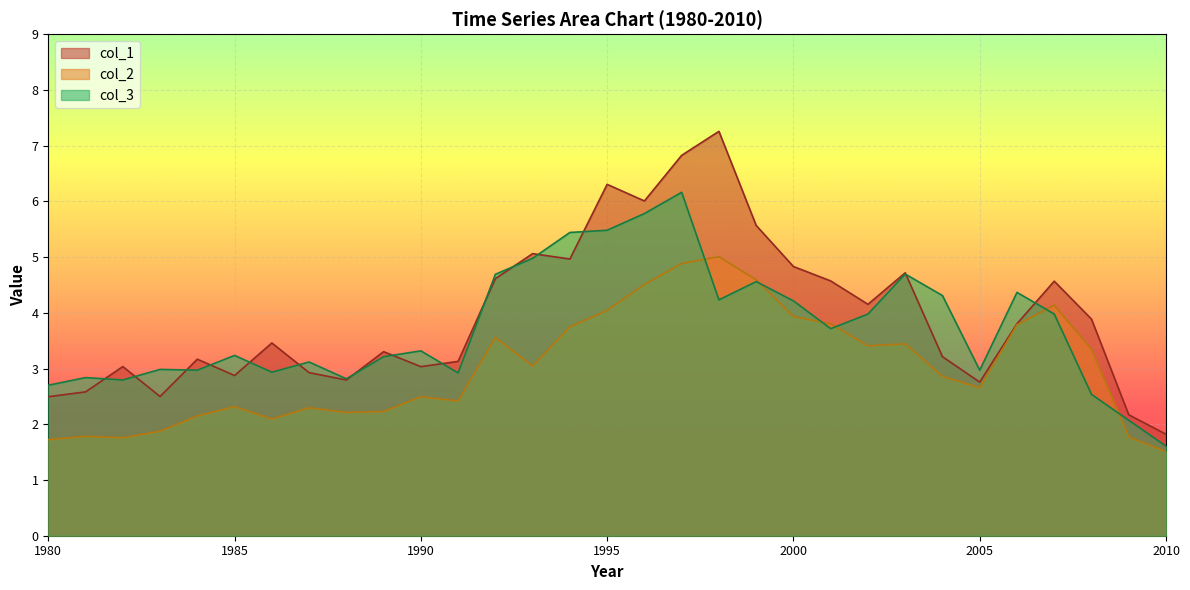

What is the smallest value displayed?

1.5